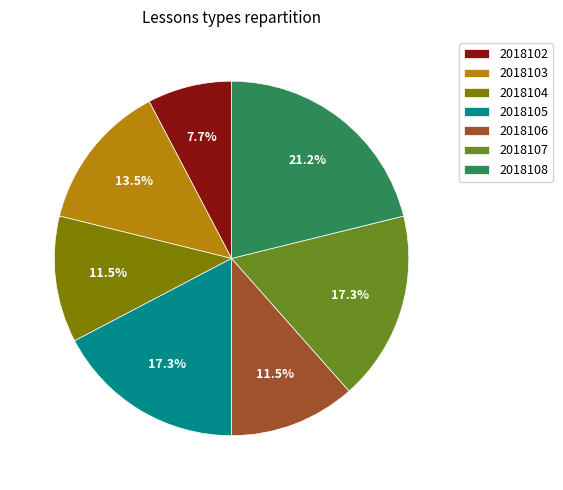

Is there a majority slice in this chart?

No